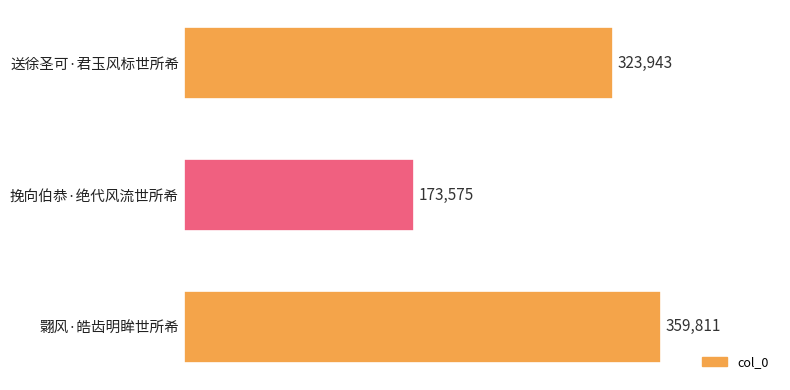

The value at 挽向伯恭·绝代风流世所希 is 237162. True or false?

False